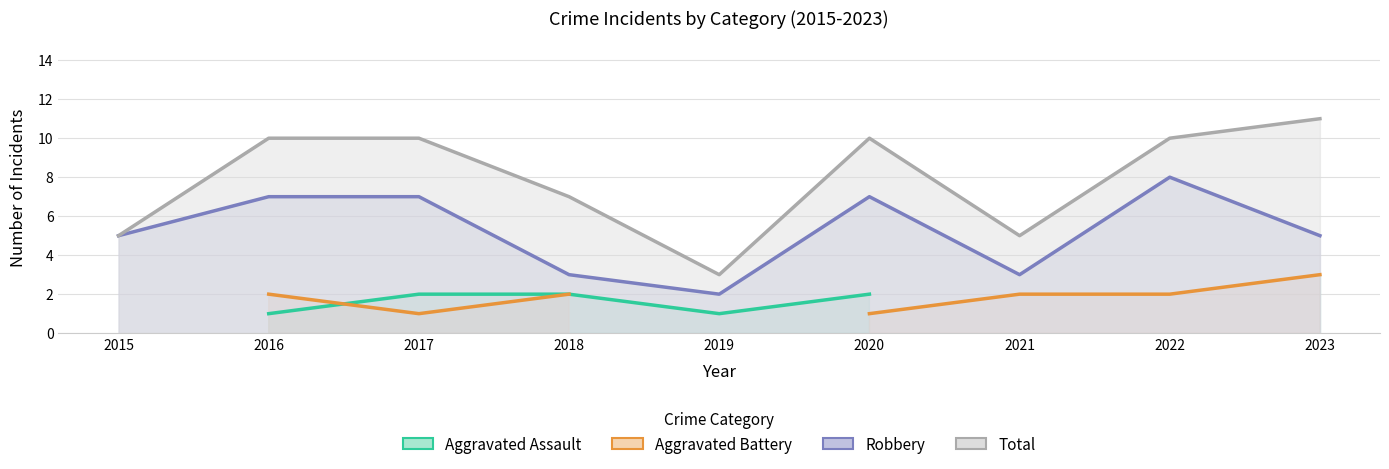

How many categories are shown in the chart?

9